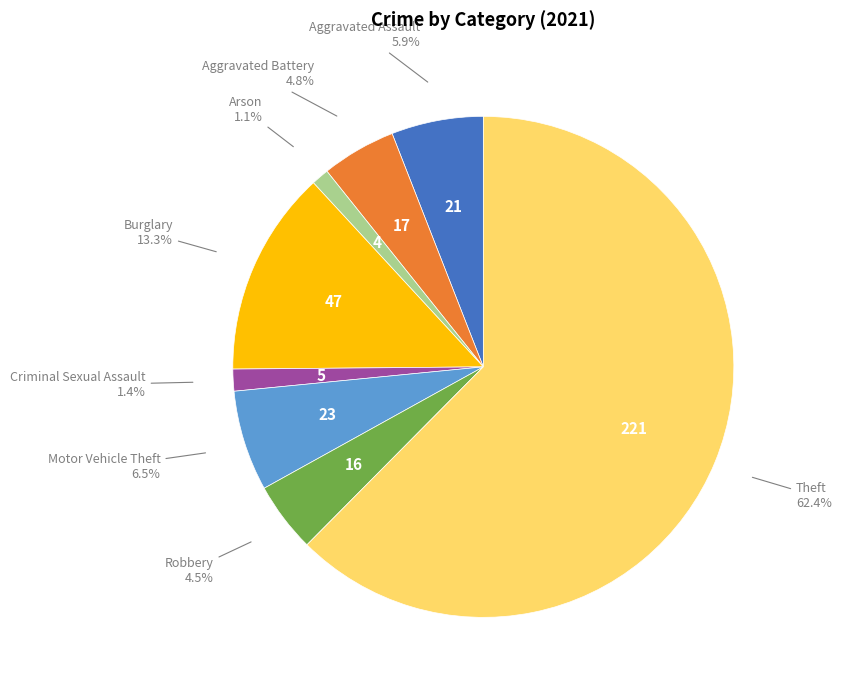

Is there a majority slice in this chart?

Yes